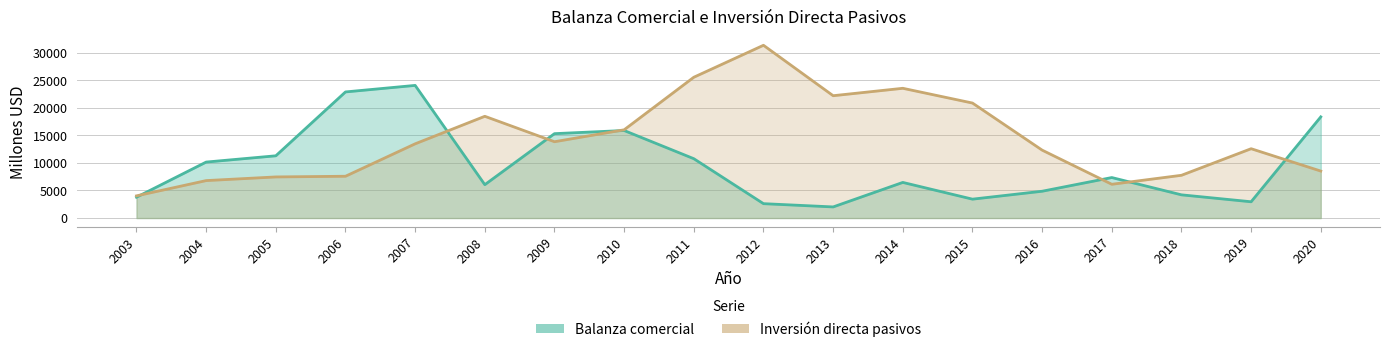

Reading left to right, list all the values displayed in this chart.

Balanza comercial: 3783.0	10161.2	11300.4	22897.2	24083.1	6054.7	15320.8	15892.5	10772.3	2608.4	2015.4	6465.8	3426.1	4863.6	7350.9	4210.9	2952.6	18368.9
Inversión directa pasivos: 4026.5	6797.3	7462.2	7586.2	13474.8	18473.1	13855.1	16019.7	25564.9	31368.2	22210.4	23558.0	20879.1	12328.6	6127.8	7759.6	12586.6	8528.0